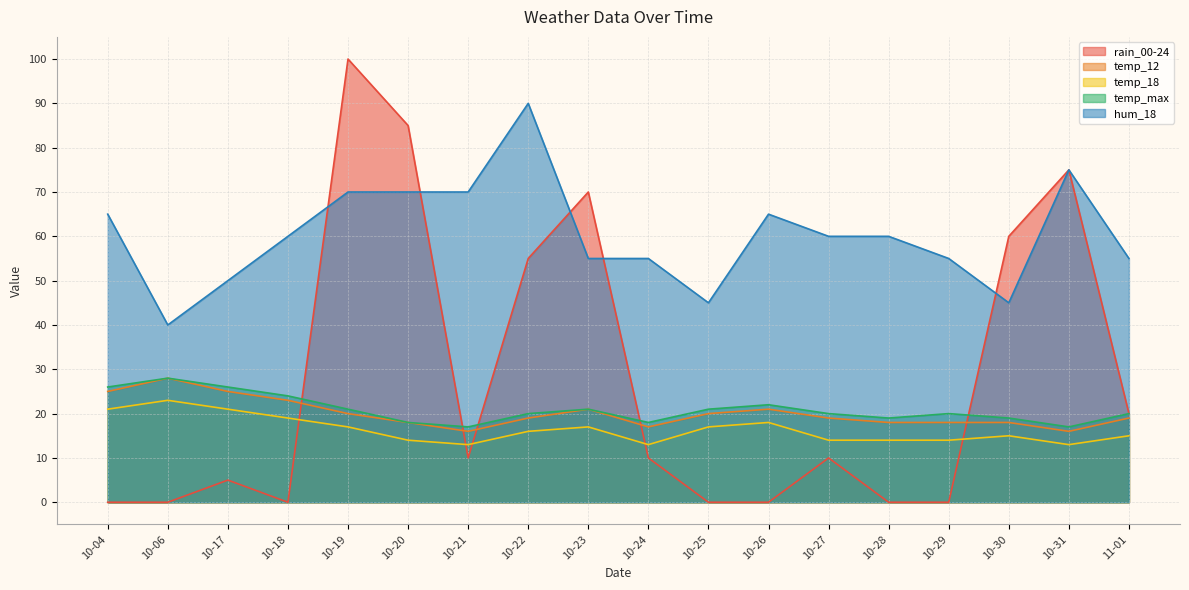

Which series has the widest spread of values?

rain_00-24